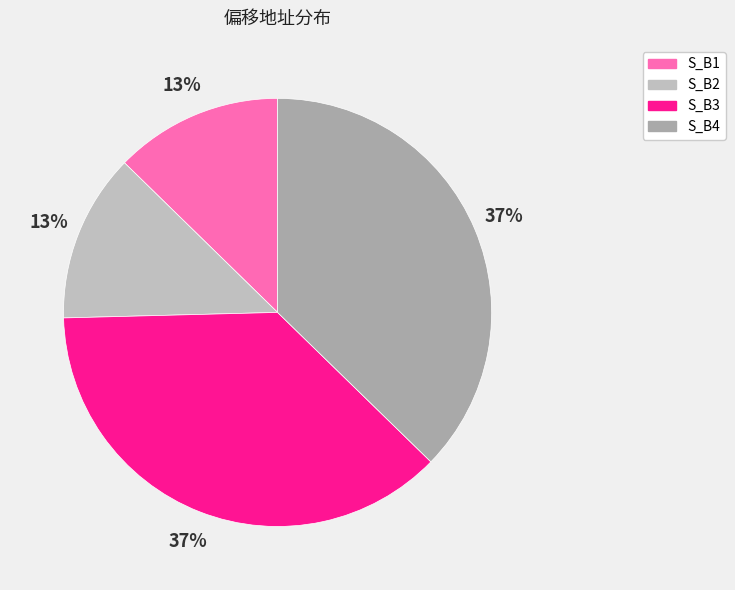

Combined, do S_B3 and S_B1 account for over 50%?

No